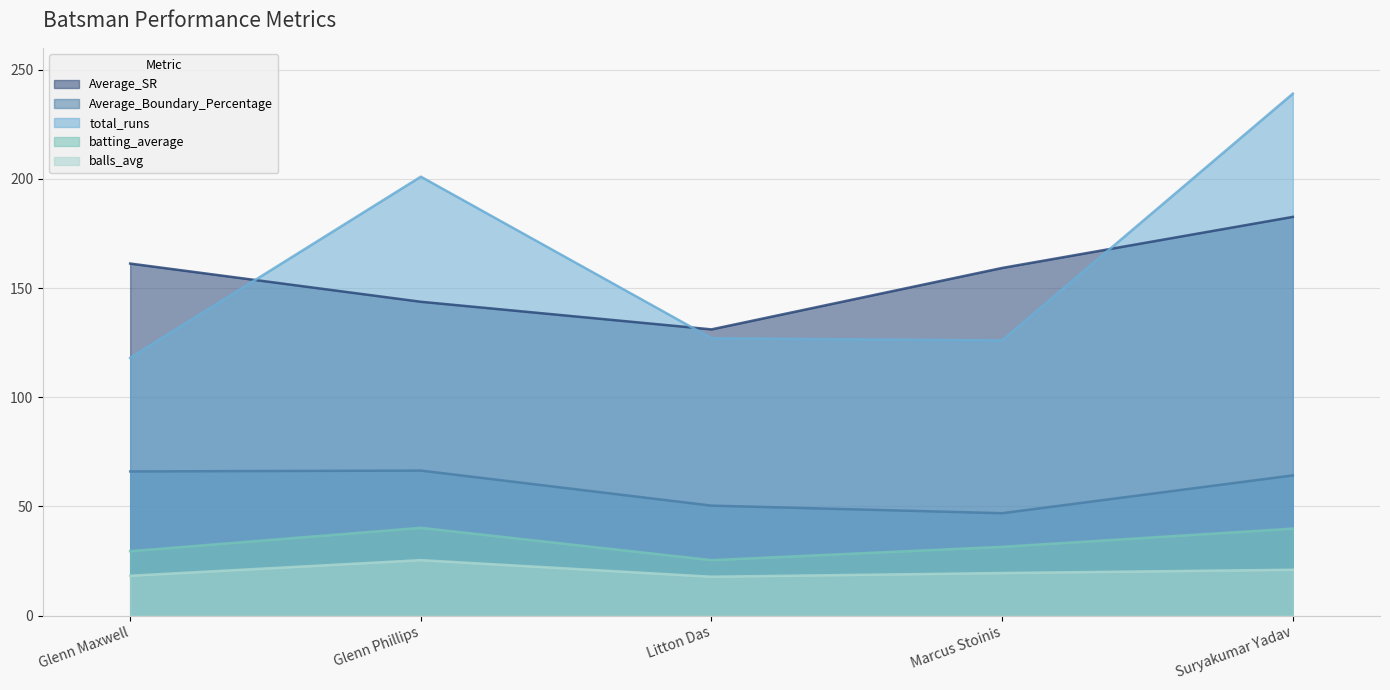

Is the value of balls_avg at Marcus Stoinis greater than the value of total_runs at Marcus Stoinis?

No